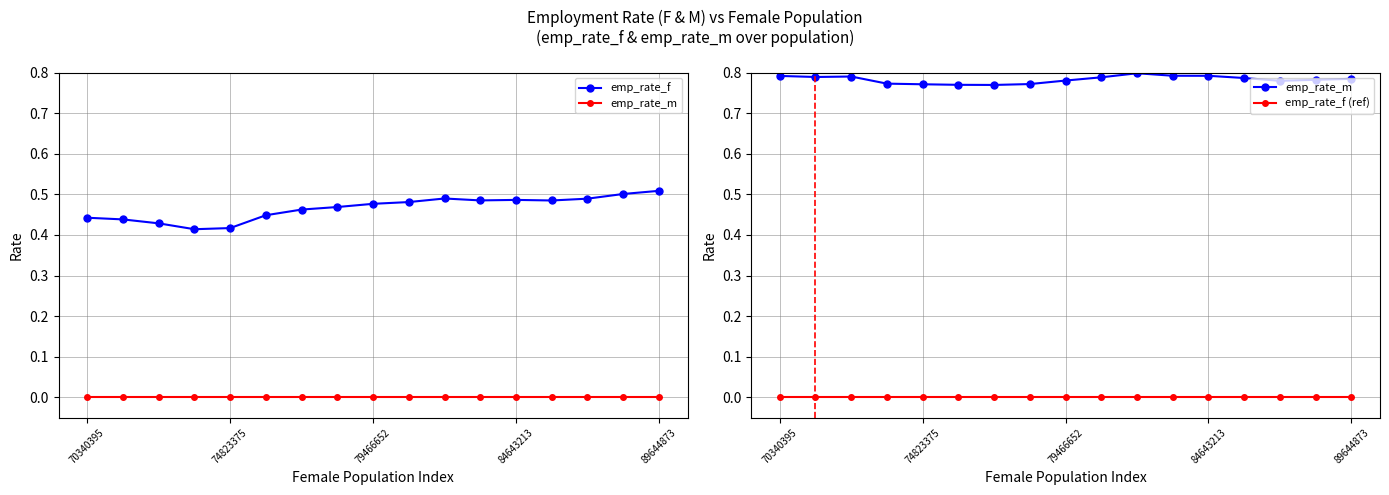

True or false: emp_rate_f has more than 2 points higher than both neighbors.

False